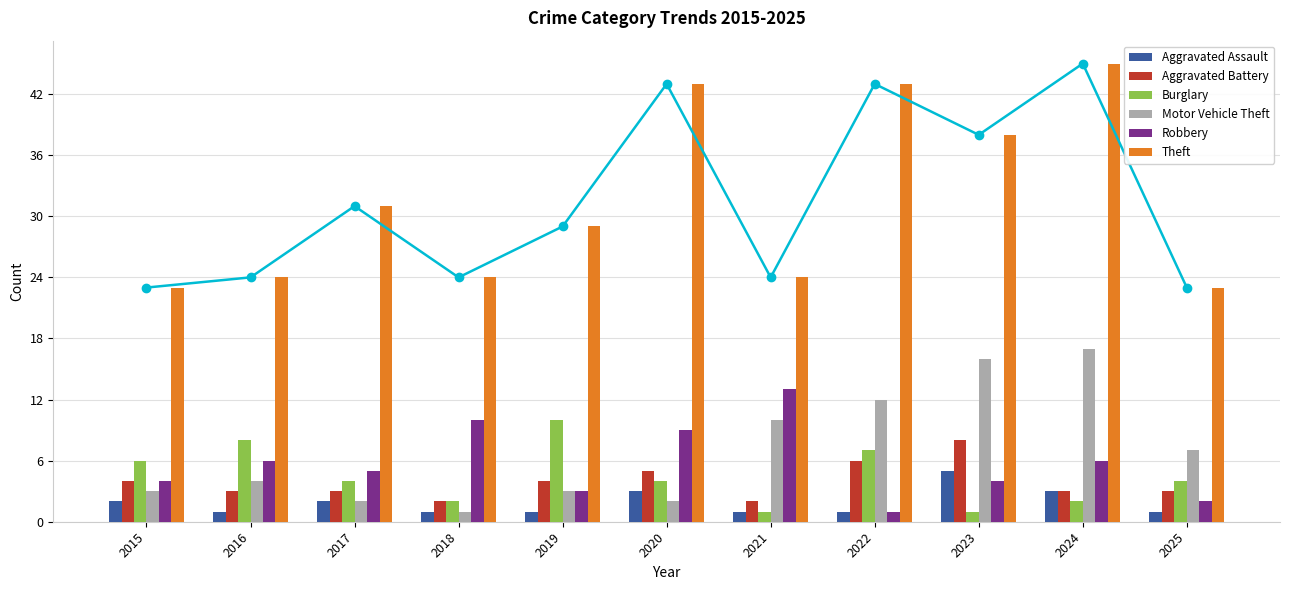

Reading left to right, transcribe all the data shown in this chart.

Aggravated Assault: 2015=2	2016=1	2017=2	2018=1	2019=1	2020=3	2021=1	2022=1	2023=5	2024=3	2025=1
Aggravated Battery: 2015=4	2016=3	2017=3	2018=2	2019=4	2020=5	2021=2	2022=6	2023=8	2024=3	2025=3
Burglary: 2015=6	2016=8	2017=4	2018=2	2019=10	2020=4	2021=1	2022=7	2023=1	2024=2	2025=4
Motor Vehicle Theft: 2015=3	2016=4	2017=2	2018=1	2019=3	2020=2	2021=10	2022=12	2023=16	2024=17	2025=7
Robbery: 2015=4	2016=6	2017=5	2018=10	2019=3	2020=9	2021=13	2022=1	2023=4	2024=6	2025=2
Theft: 2015=23	2016=24	2017=31	2018=24	2019=29	2020=43	2021=24	2022=43	2023=38	2024=45	2025=23